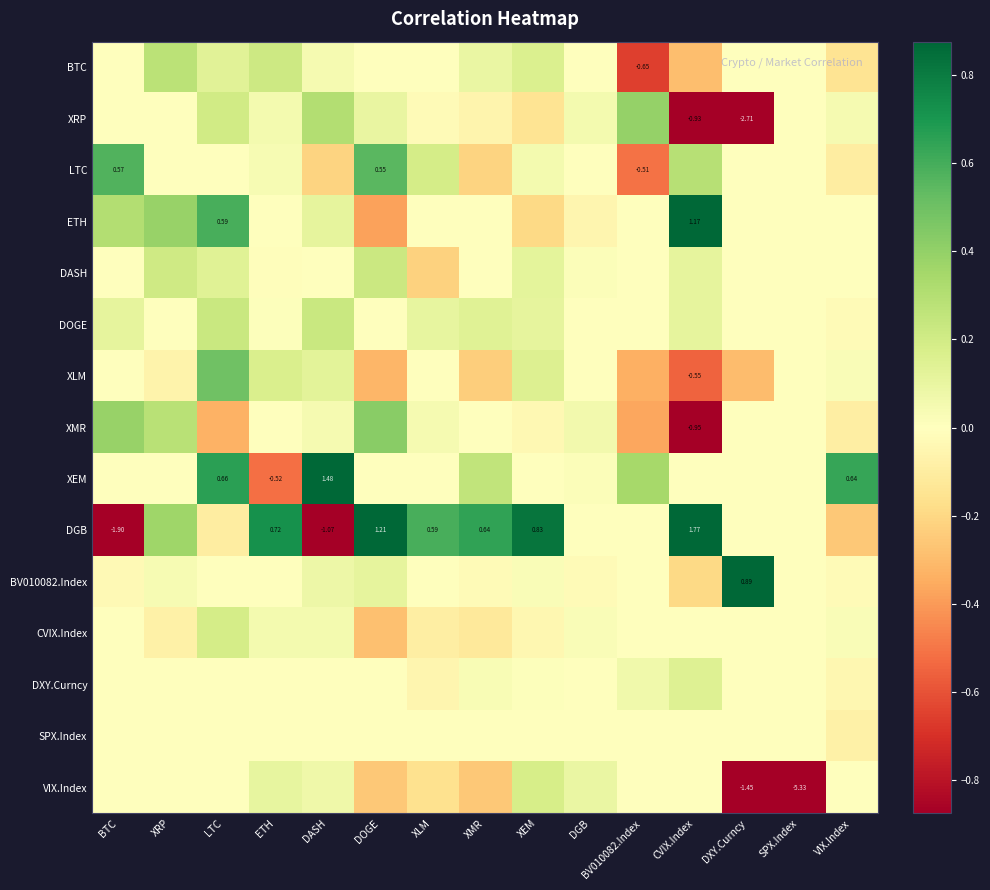

What is the smallest value displayed?

-5.3